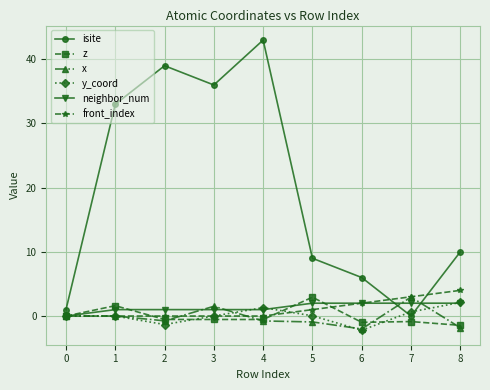

What is the value of the isite point at the 9th from the left?

10.0